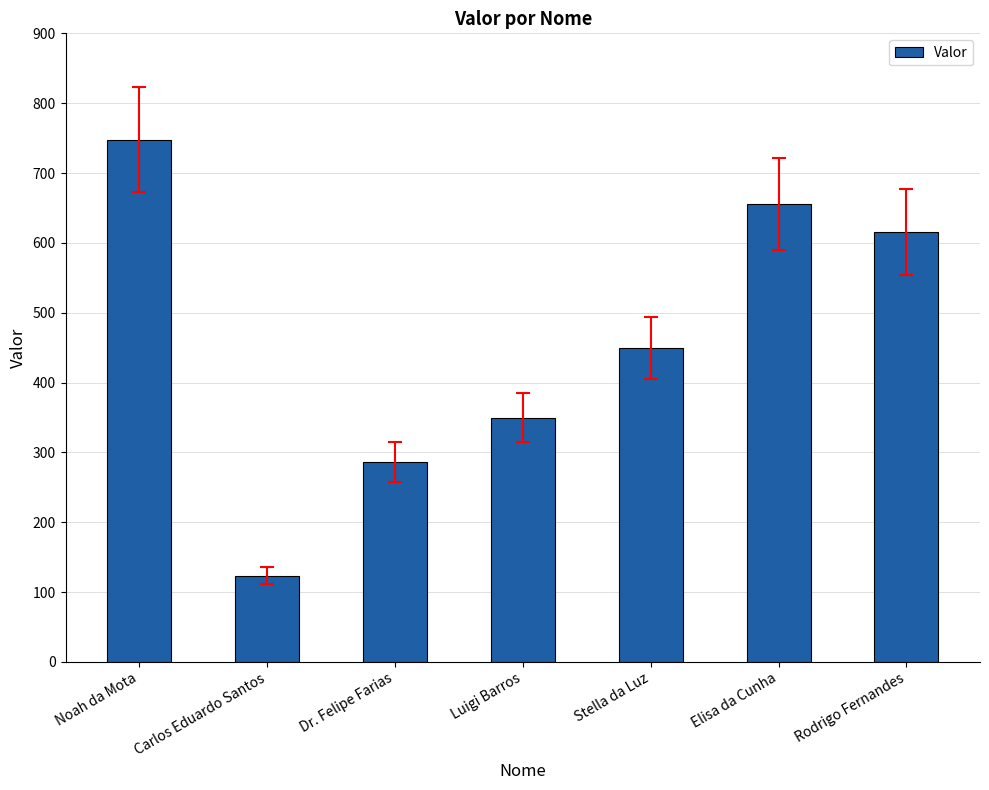

Count the number of data series in this chart.

1